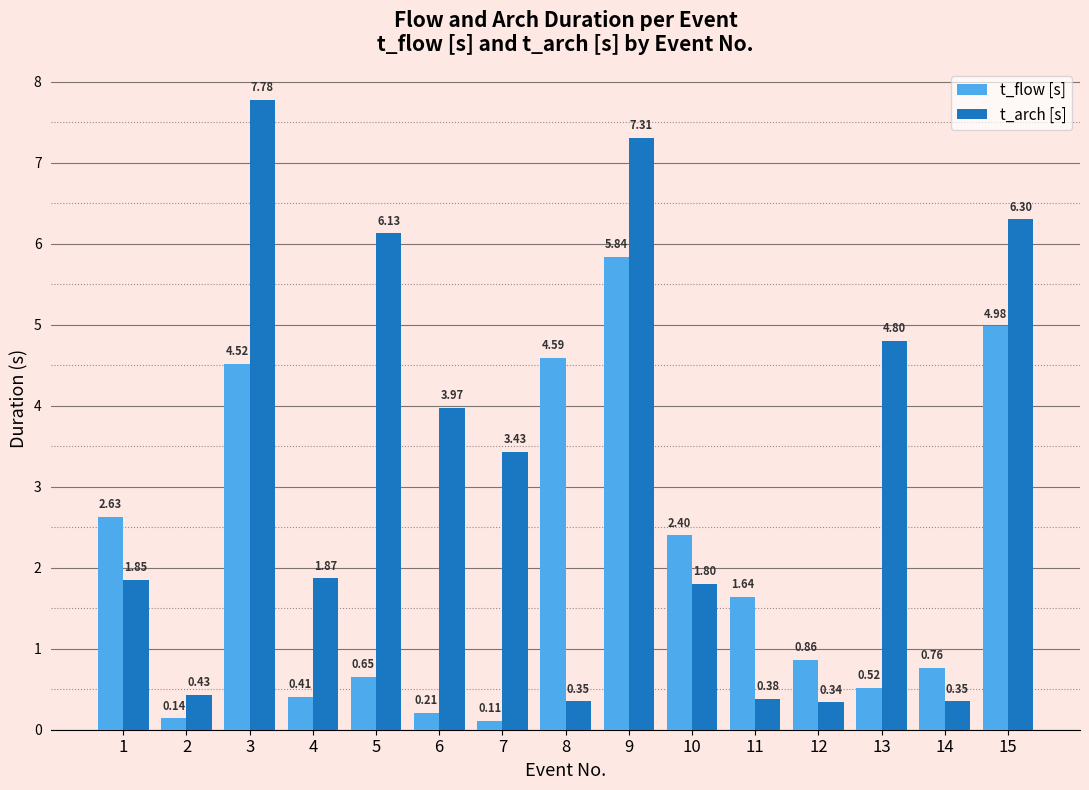

What is the difference between the second highest and second lowest values in the t_arch [s] series?

7.0